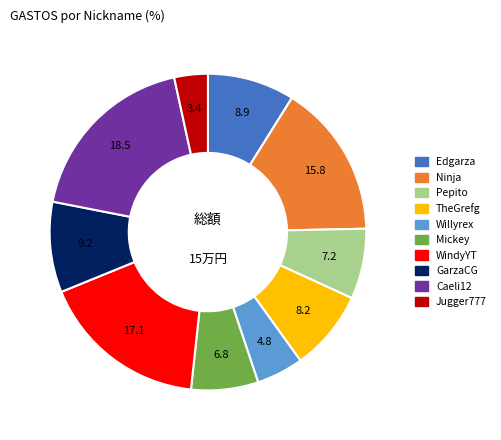

Does Pepito represent more than half of the total?

No